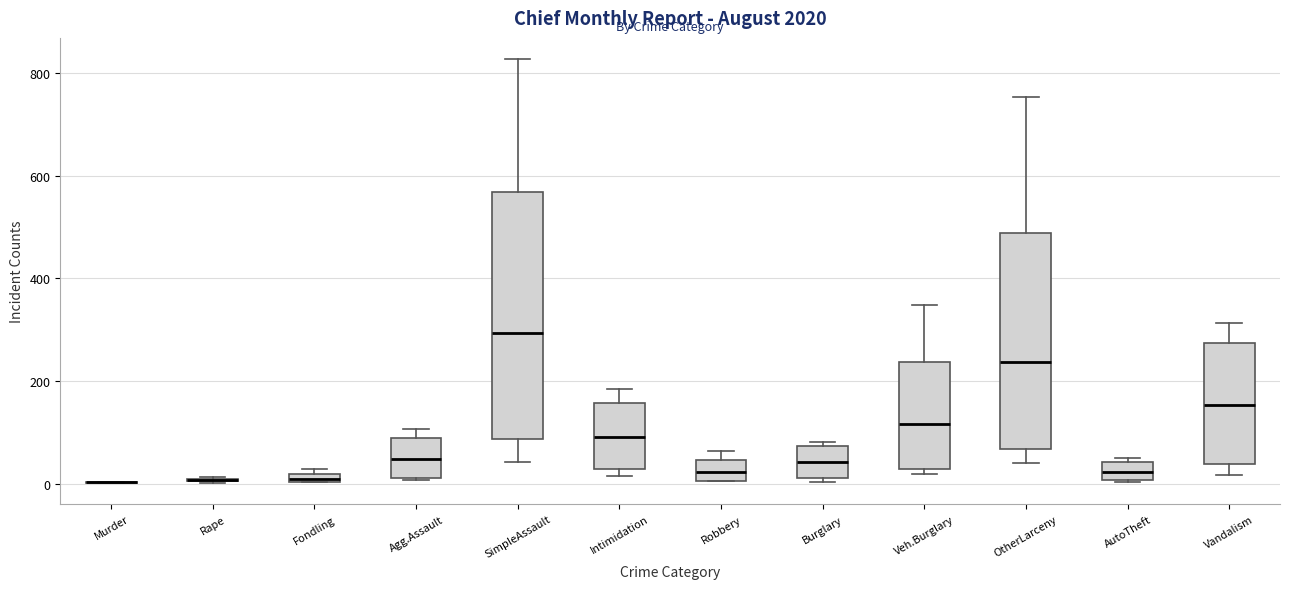

Which box is the tallest, from its lower edge to its upper edge?

SimpleAssault